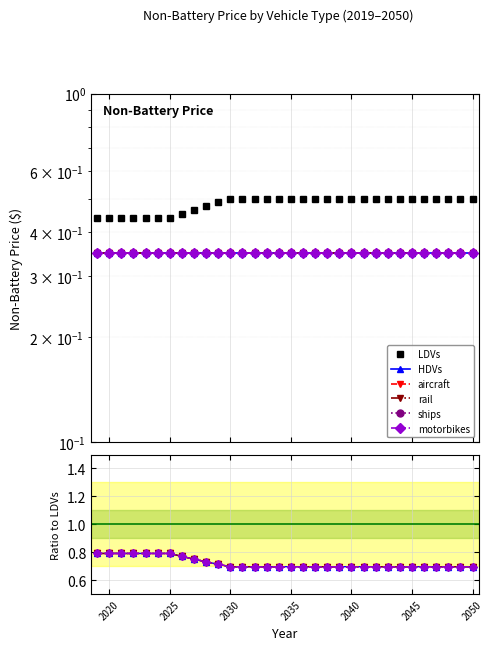

True or false: aircraft and ships intersect in this chart.

False